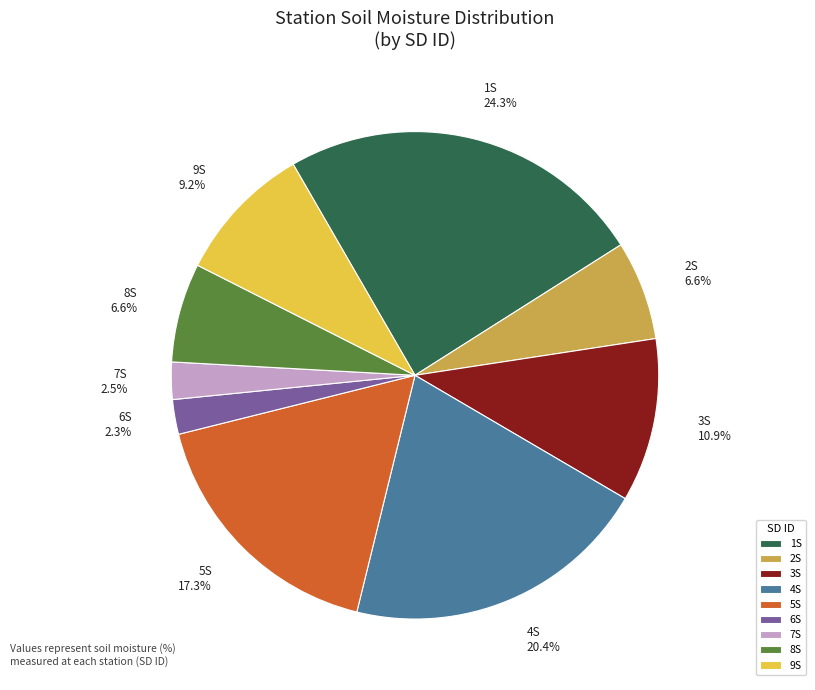

Which has a higher value, 1S or 5S?

1S